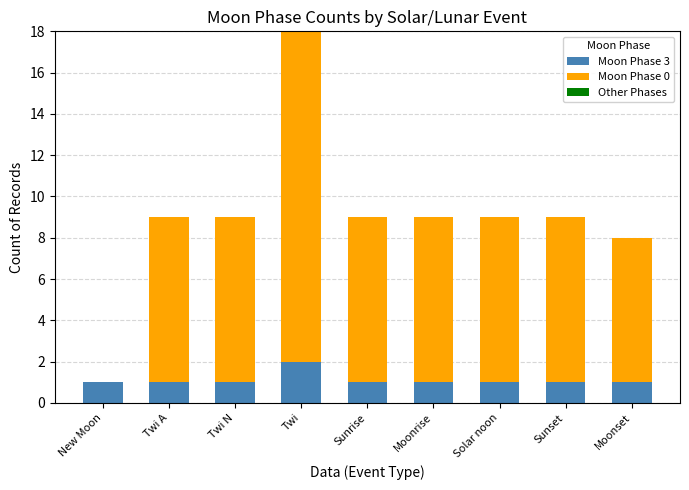

At which category is the sum across all series the highest?

Twi